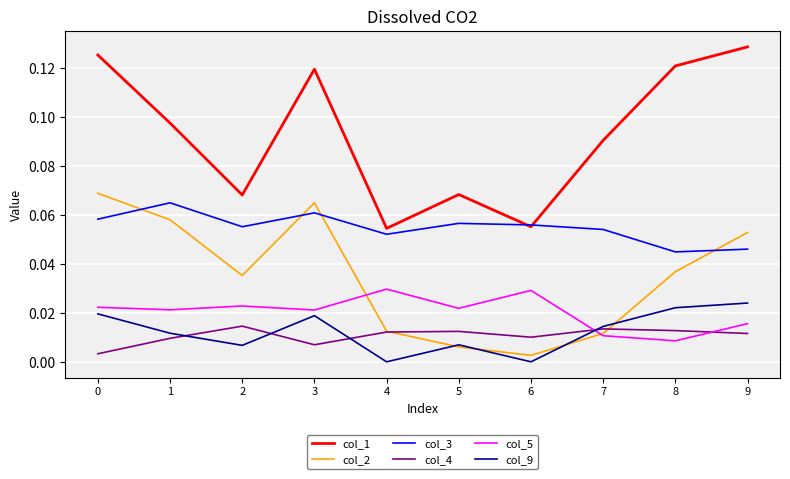

How many categories are shown in the chart?

10